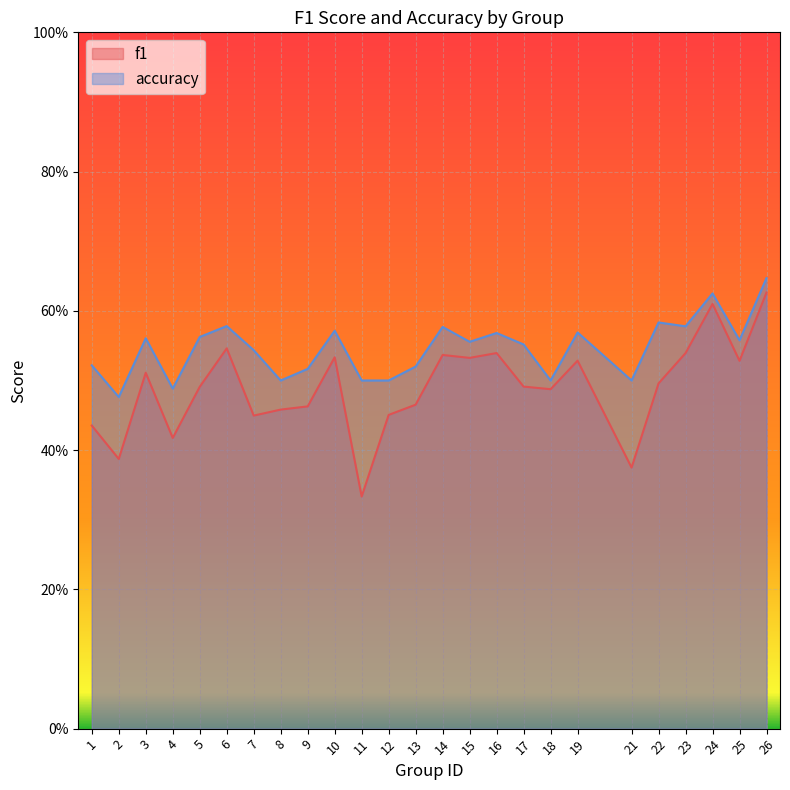

Which series has the widest spread of values?

f1